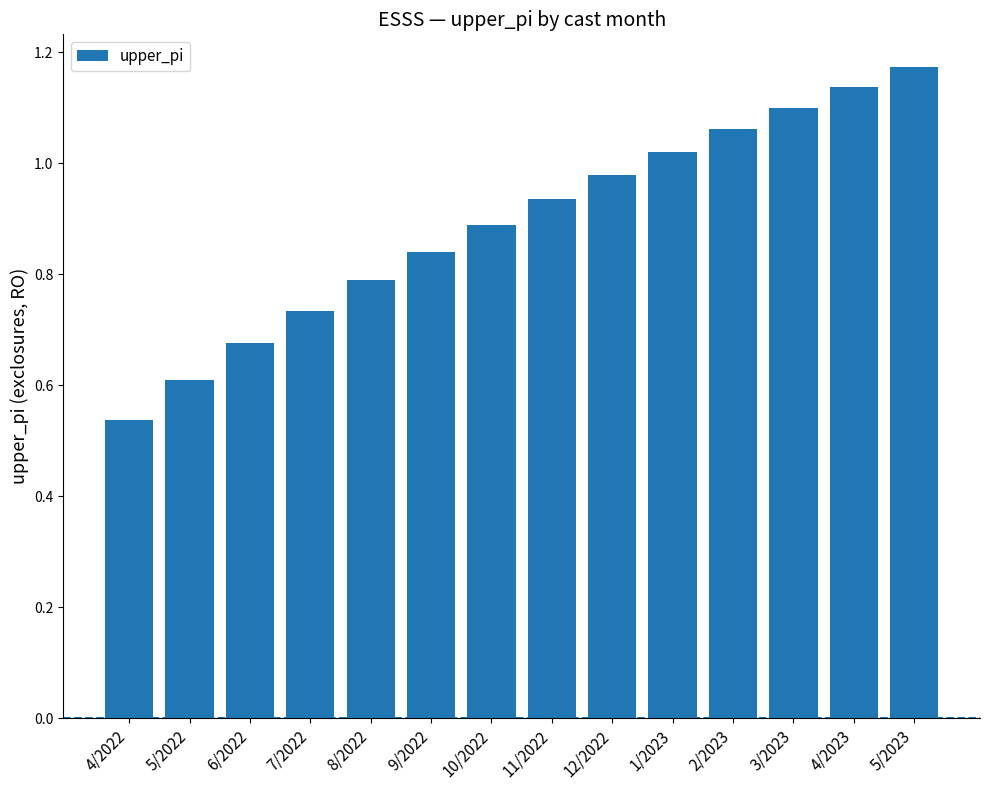

What is the sum of the values at 1/2023 and 9/2022?

1.9